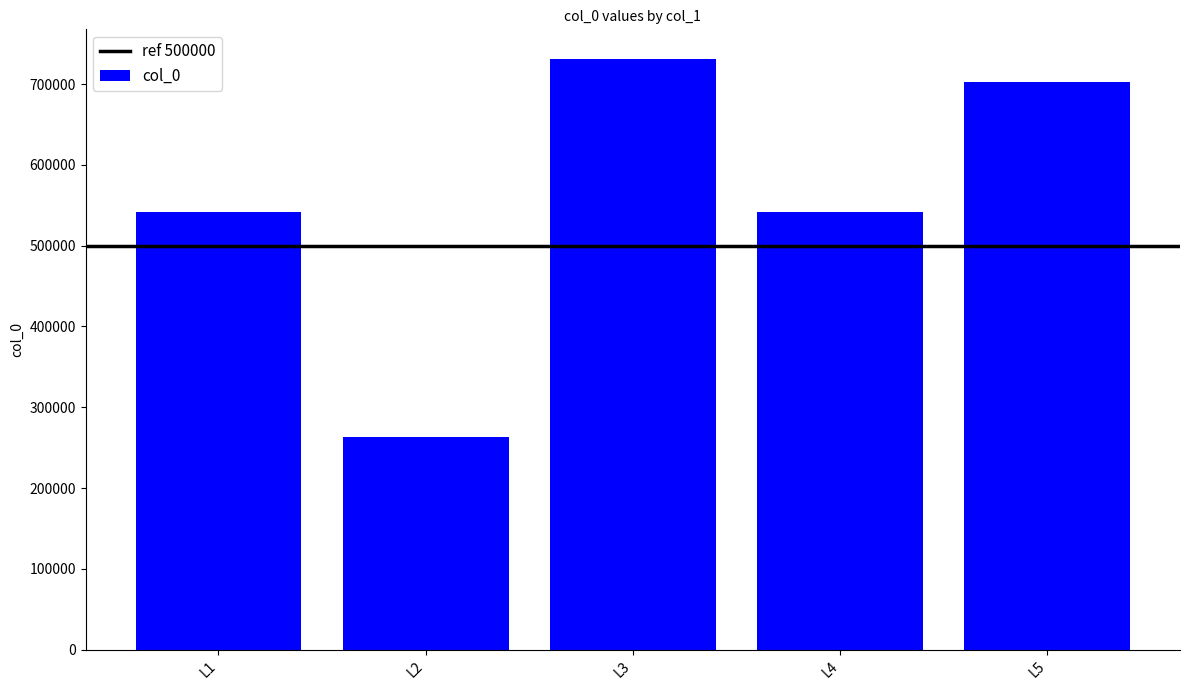

What is the value of the 5th bar from the left?

702079